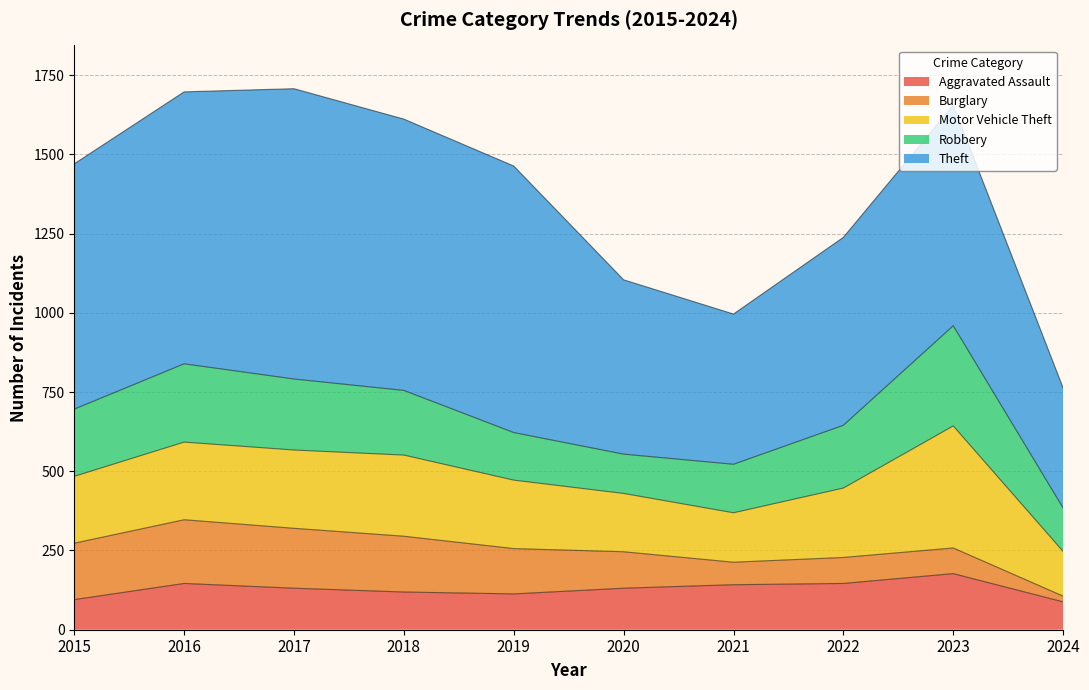

What is the difference between the highest and lowest values at 2017?

785